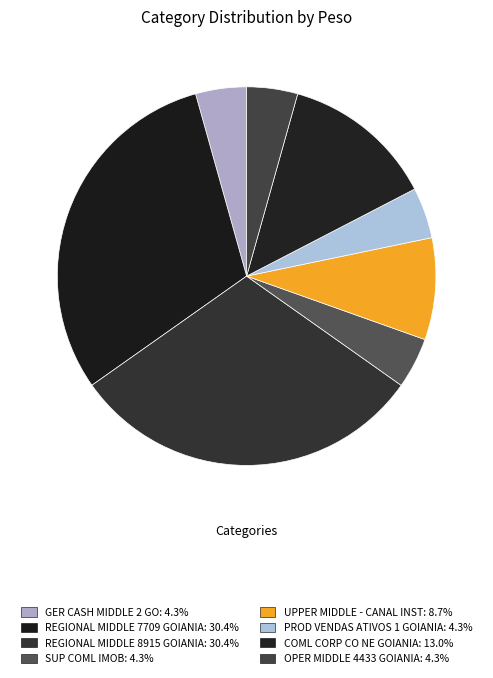

How many segments does this pie chart have?

8